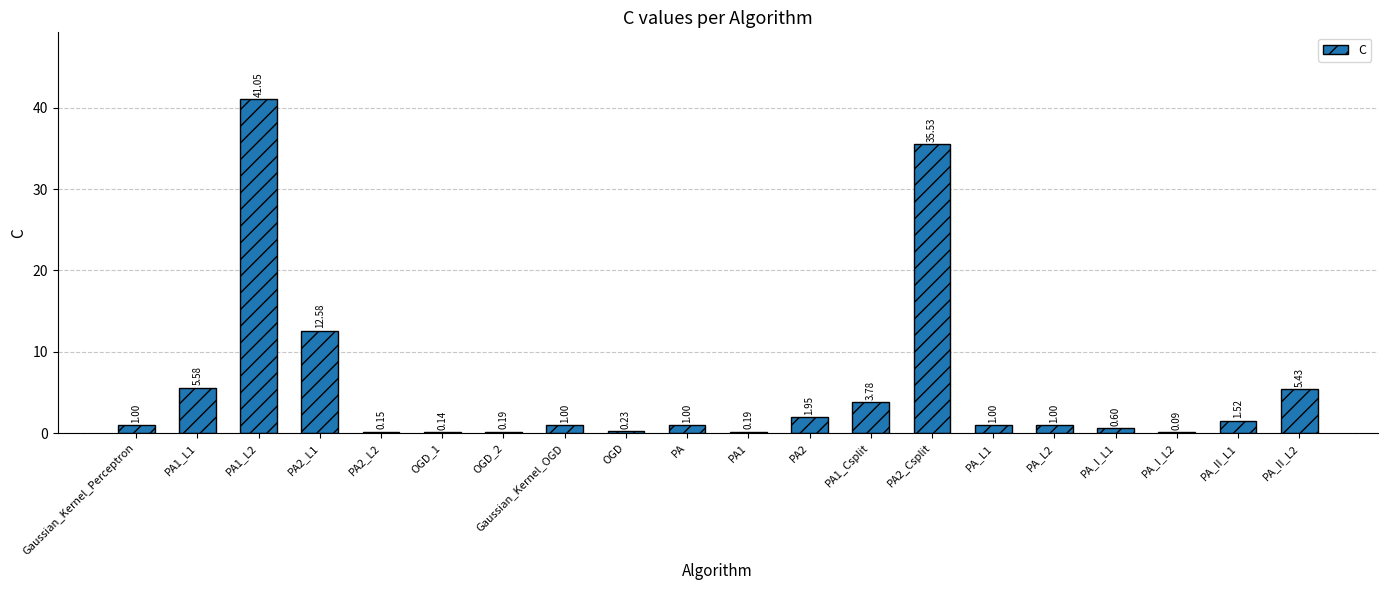

Which label corresponds to the largest value in the chart?

PA1_L2